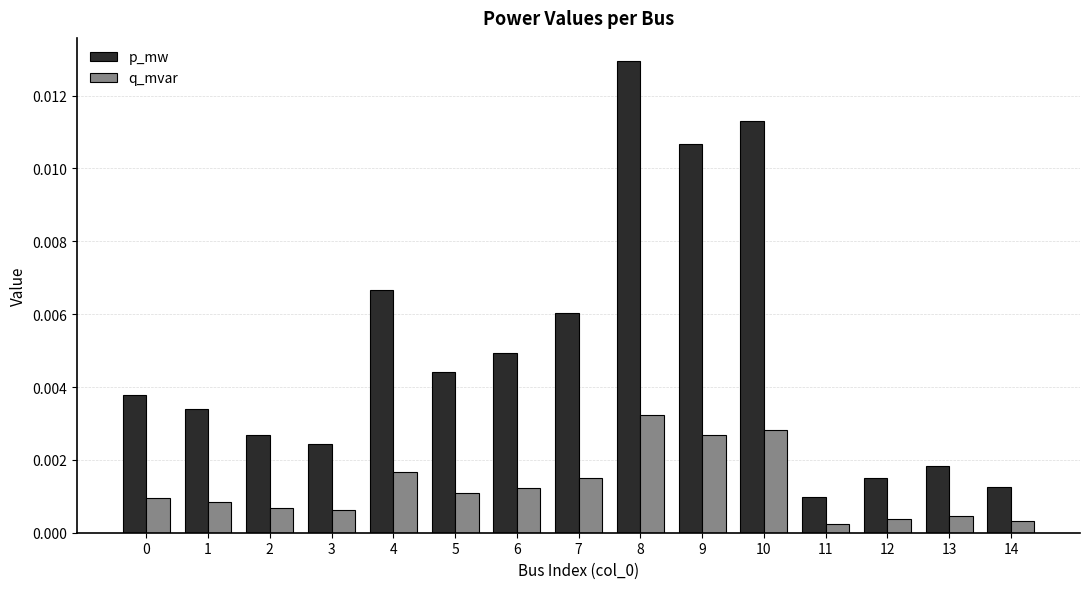

Which label corresponds to the largest value in the chart?

8